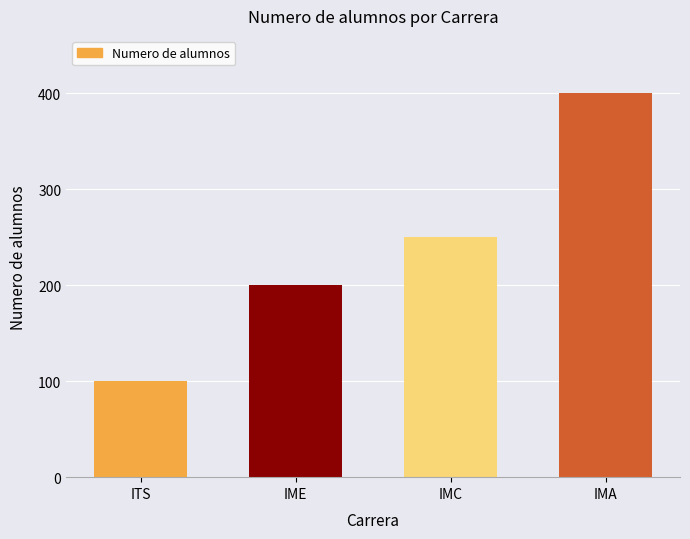

How many distinct data groups are displayed?

1